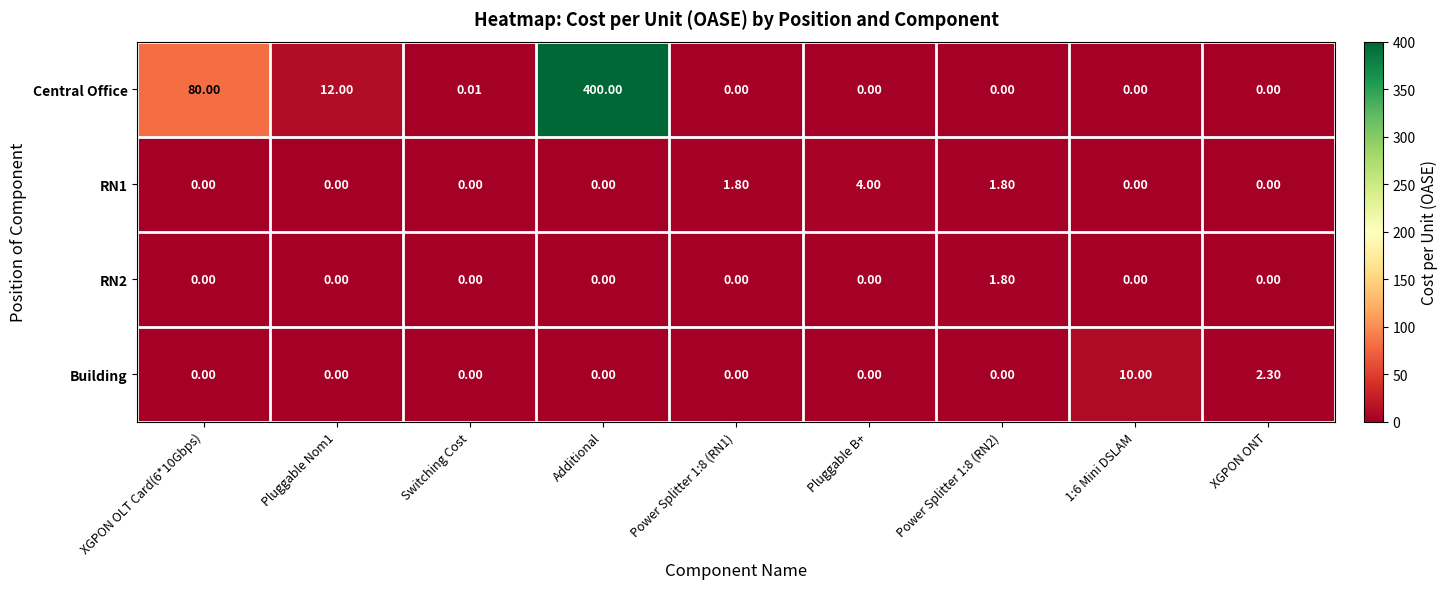

At which category is the sum across all series the highest?

Additional